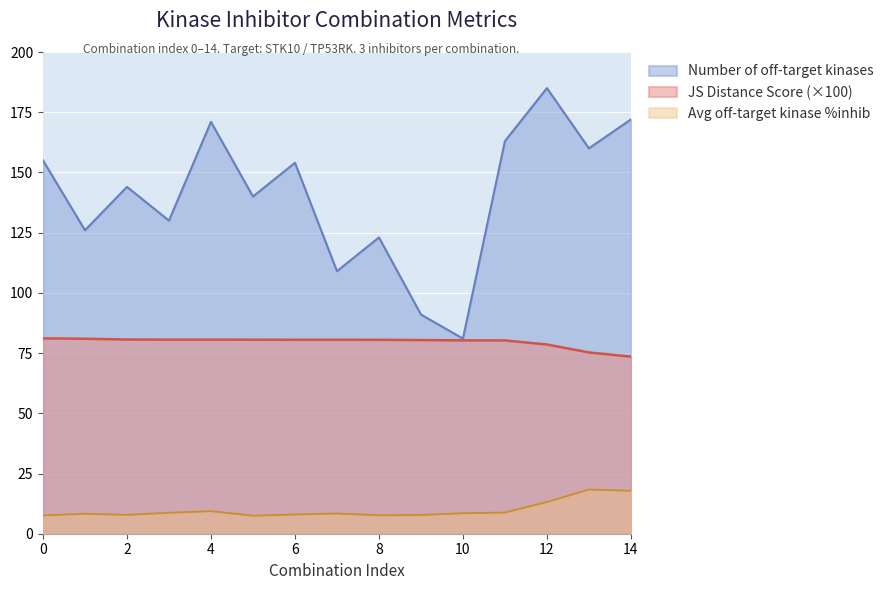

What is the spread (max minus min) of values at 4?

161.6